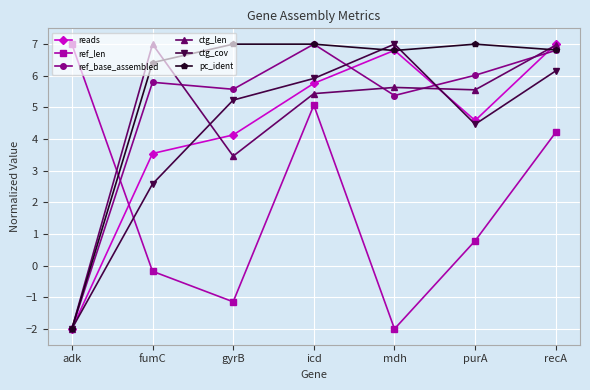

What is the smallest value displayed?

-2.0